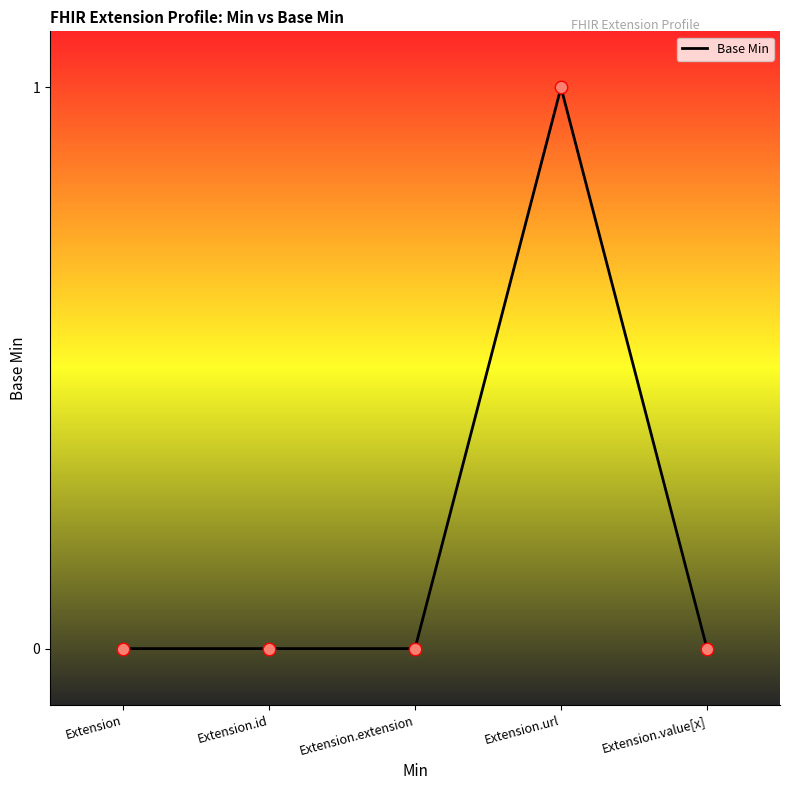

At which category does the chart reach its peak across all series?

Extension.url